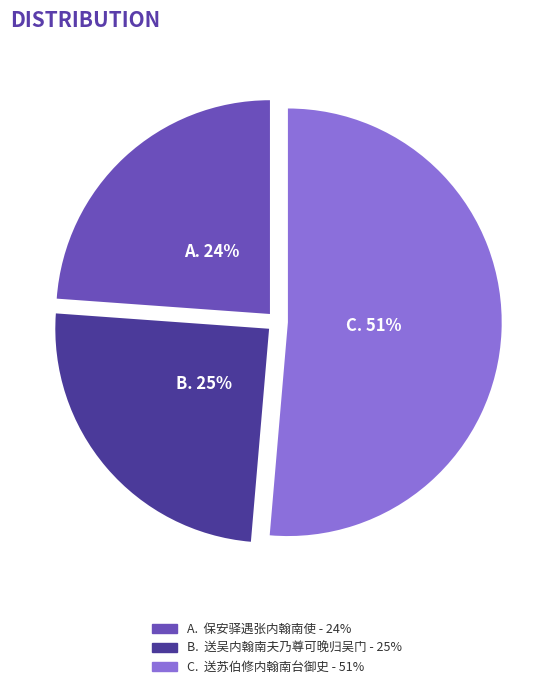

Is there any slice that represents more than half of the pie?

Yes